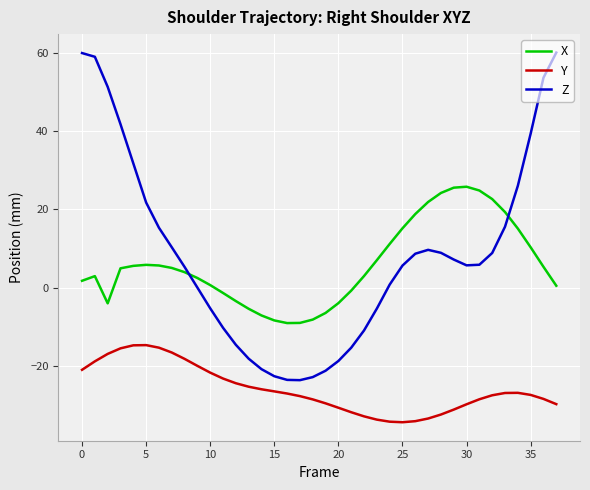

True or false: Z and Y intersect in this chart.

False